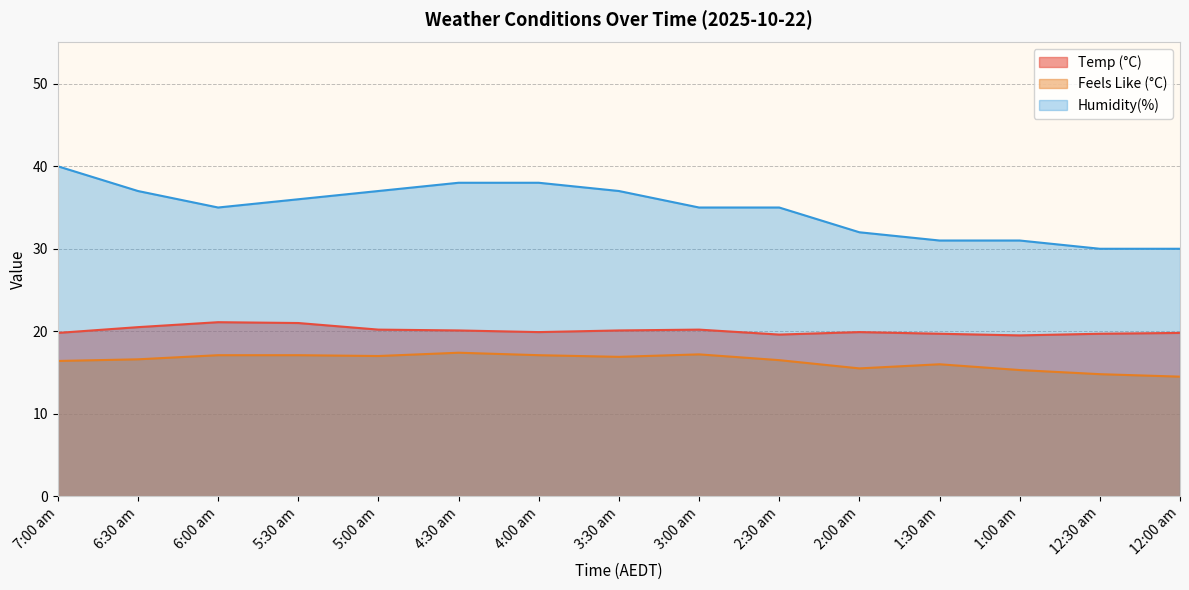

What is the highest value of the Feels Like (°C) series?

17.4